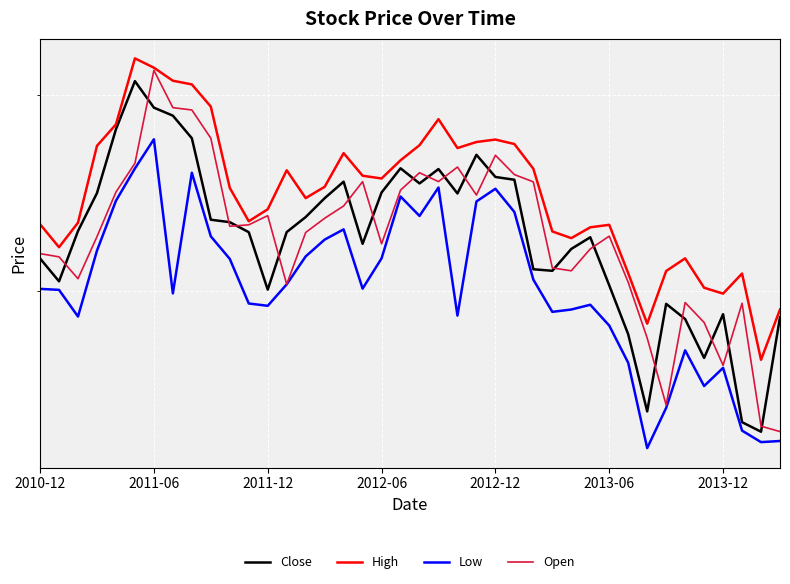

At which label does Close first exceed 327?

2011-12